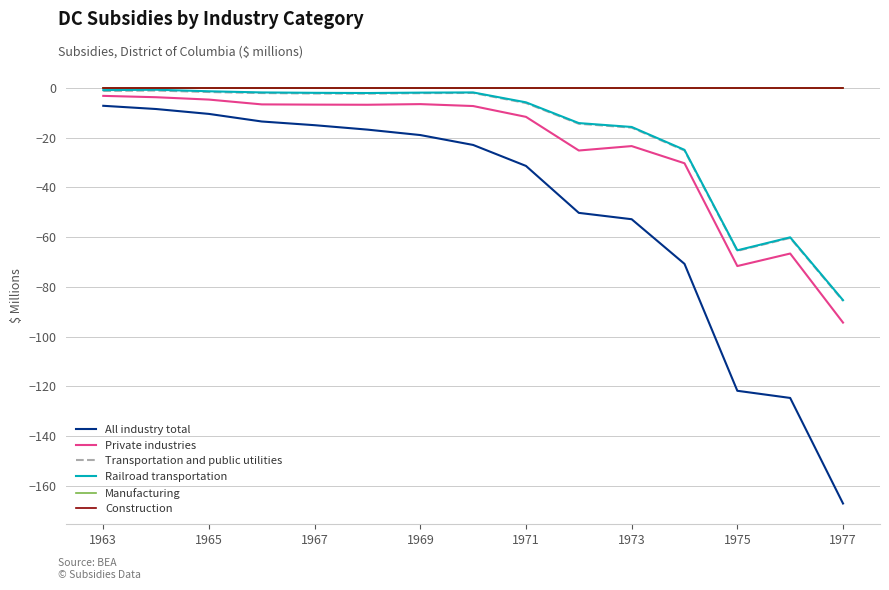

Reading left to right, what are all the values shown in this chart?

All industry total: -7.2	-8.5	-10.5	-13.5	-15.0	-16.8	-19.0	-23.0	-31.4	-50.3	-52.8	-70.7	-121.7	-124.6	-167.0
Private industries: -3.2	-3.8	-4.7	-6.7	-6.8	-6.8	-6.6	-7.3	-11.7	-25.2	-23.4	-30.3	-71.6	-66.6	-94.3
Transportation and public utilities: -1.3	-1.1	-1.7	-2.1	-2.3	-2.3	-2.2	-2.1	-6.1	-14.5	-16.0	-25.2	-65.5	-60.3	-85.6
Railroad transportation: -0.9	-0.8	-1.4	-1.9	-2.0	-2.1	-1.9	-1.9	-5.8	-14.2	-15.7	-24.9	-65.3	-60.1	-85.3
Manufacturing: 0.0	0.0	0.0	0.0	0.0	0.0	0.0	0.0	0.0	0.0	0.0	0.0	0.0	0.0	0.0
Construction: 0.0	0.0	0.0	0.0	0.0	0.0	0.0	0.0	0.0	0.0	0.0	0.0	0.0	0.0	0.0